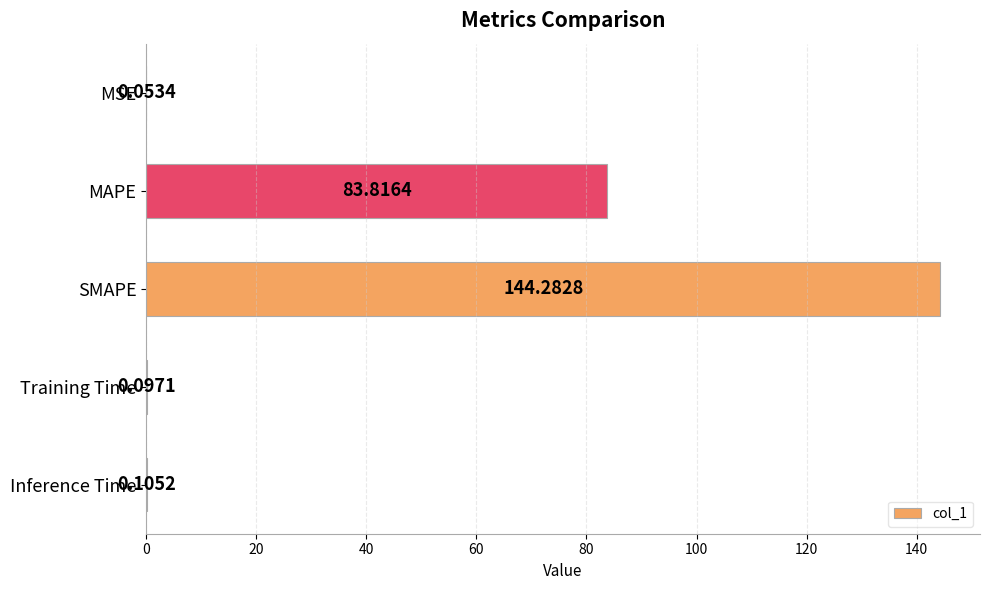

At which label is the value closest to 72?

MAPE